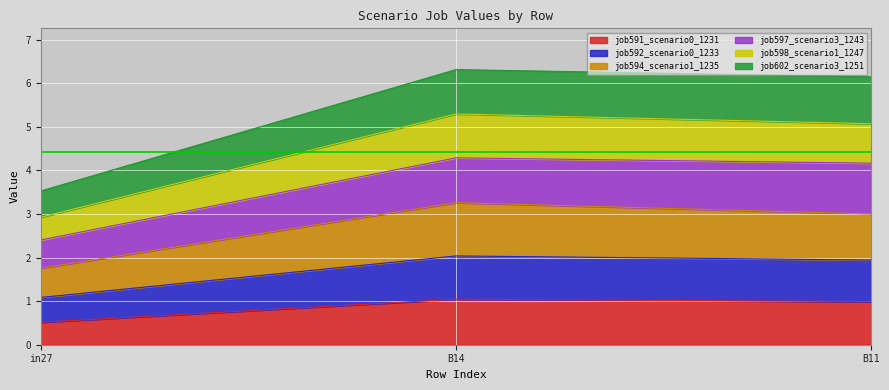

How many data points does each series have?

3